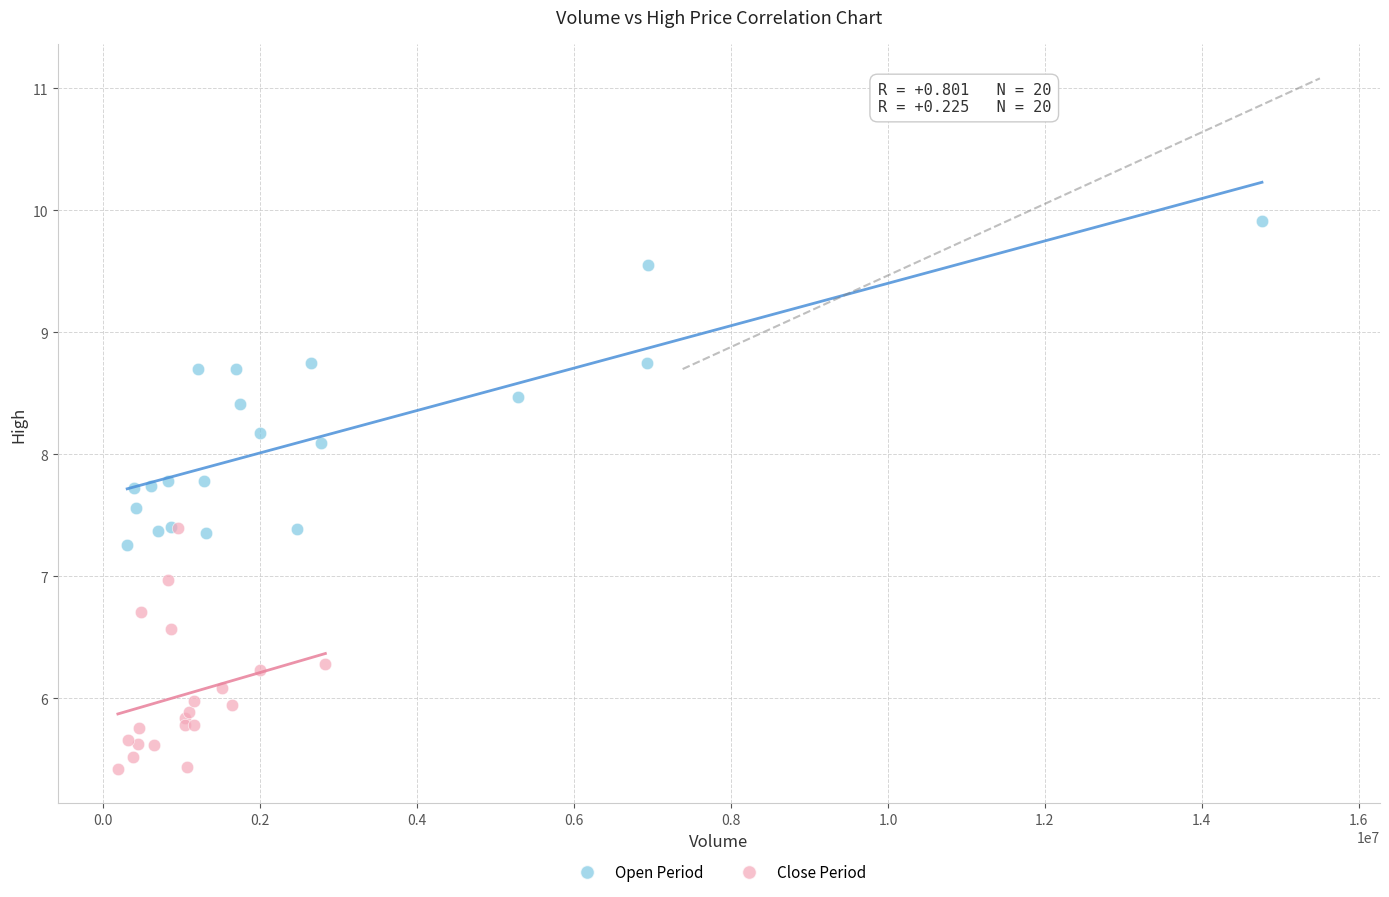

Which series contains the highest Y value?

Open Period